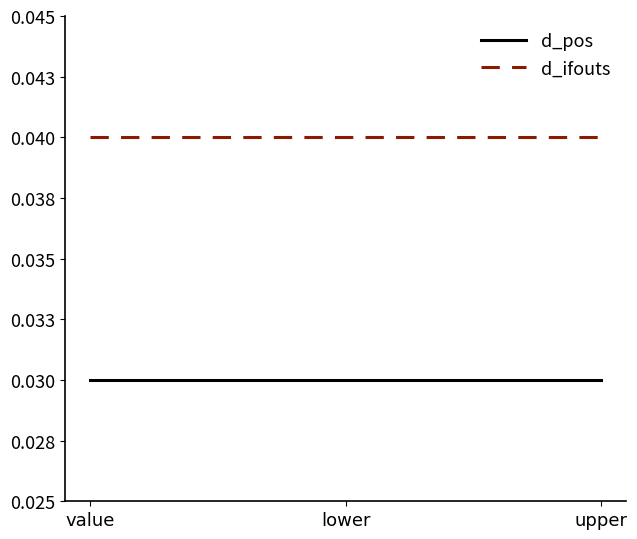

What are all the series names shown in the legend?

d_pos, d_ifouts